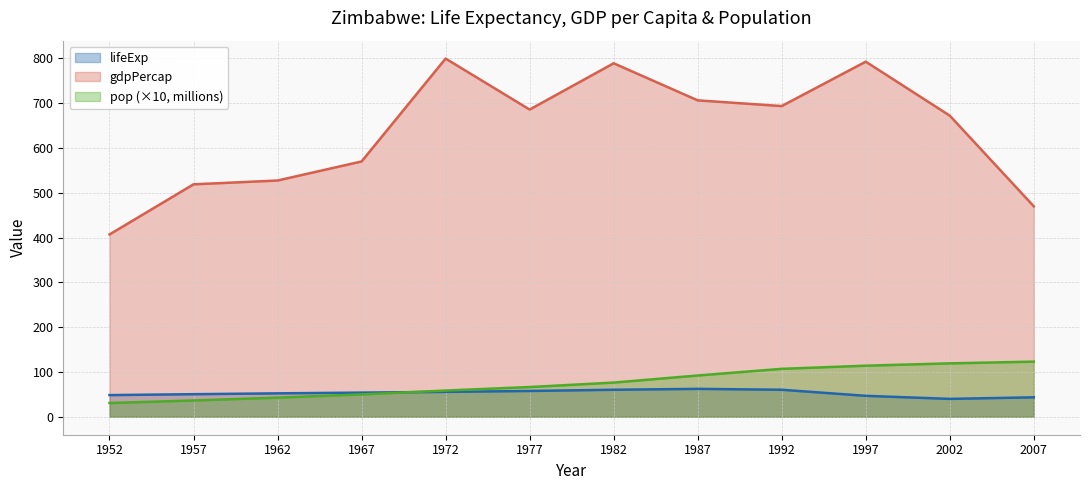

At which label does gdpPercap reach its peak?

1972